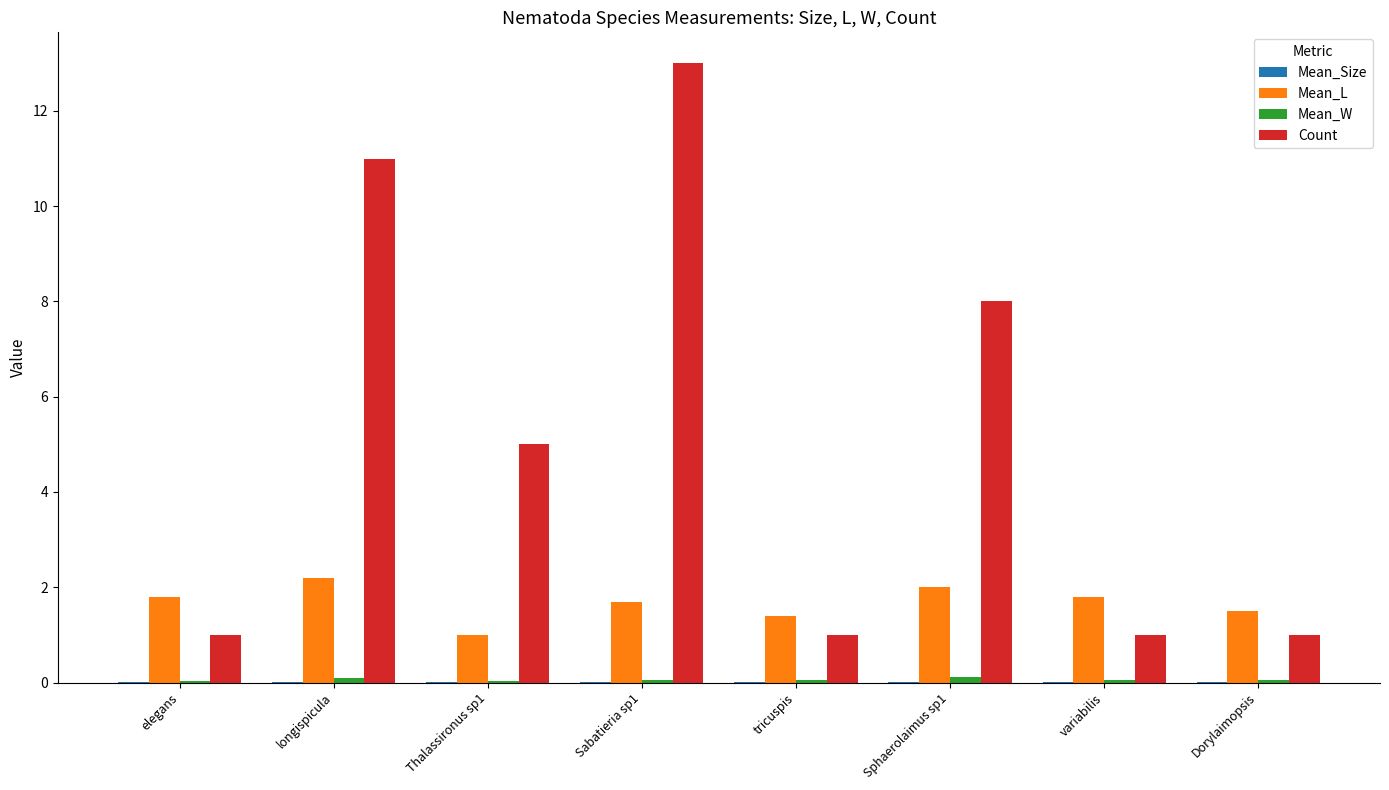

Between tricuspis and Sphaerolaimus sp1, which series saw the biggest shift?

Count